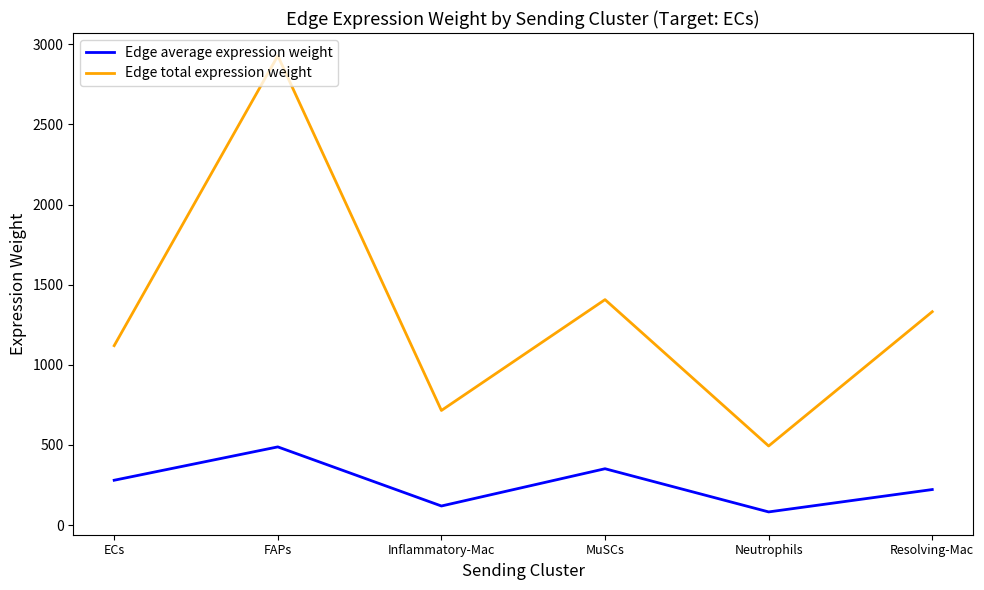

True or false: Edge total expression weight and Edge average expression weight intersect in this chart.

False